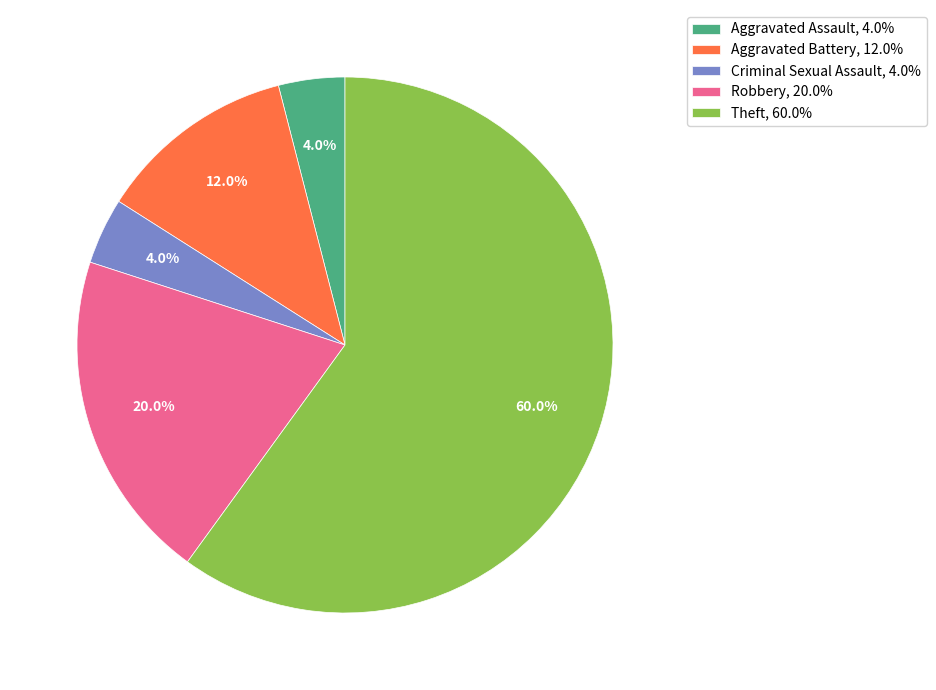

Approximately how many times larger is the value at Theft compared to Criminal Sexual Assault?

15.0